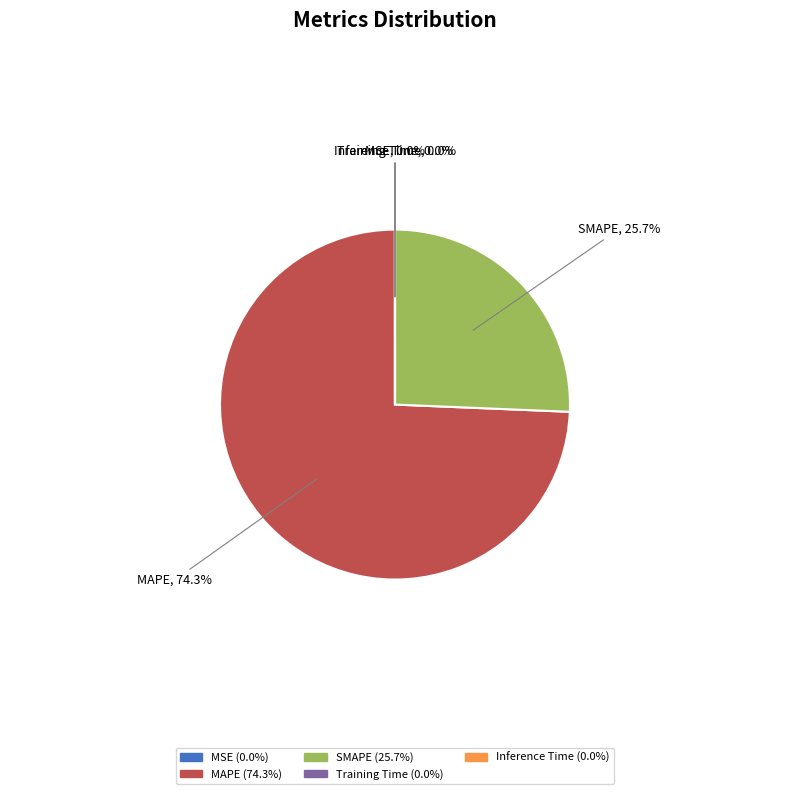

How much of the chart is everything except SMAPE?

74.3%